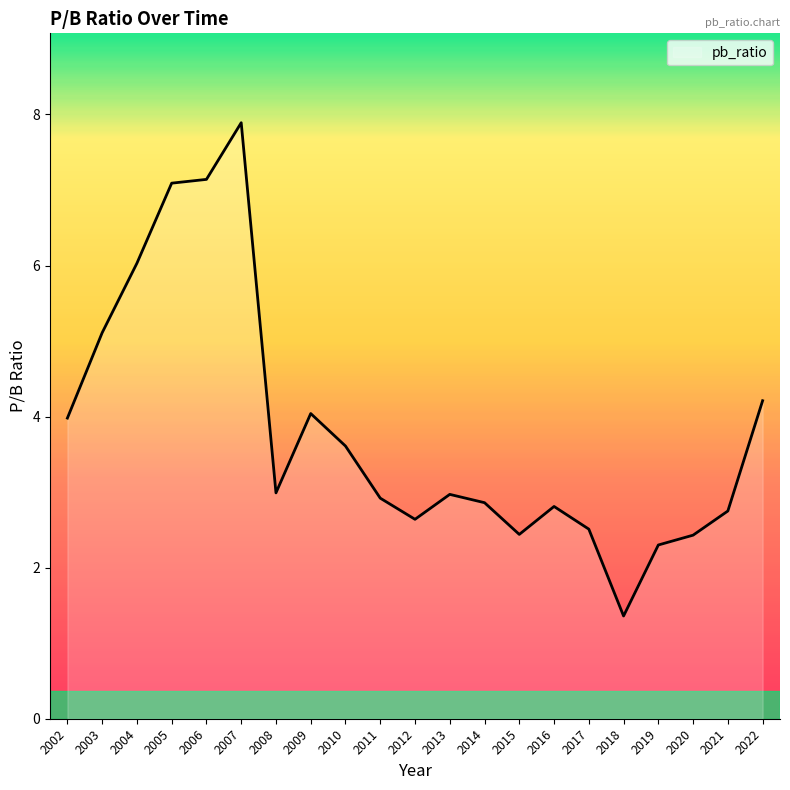

What is the change in value from 2002 to 2022?

+0.2